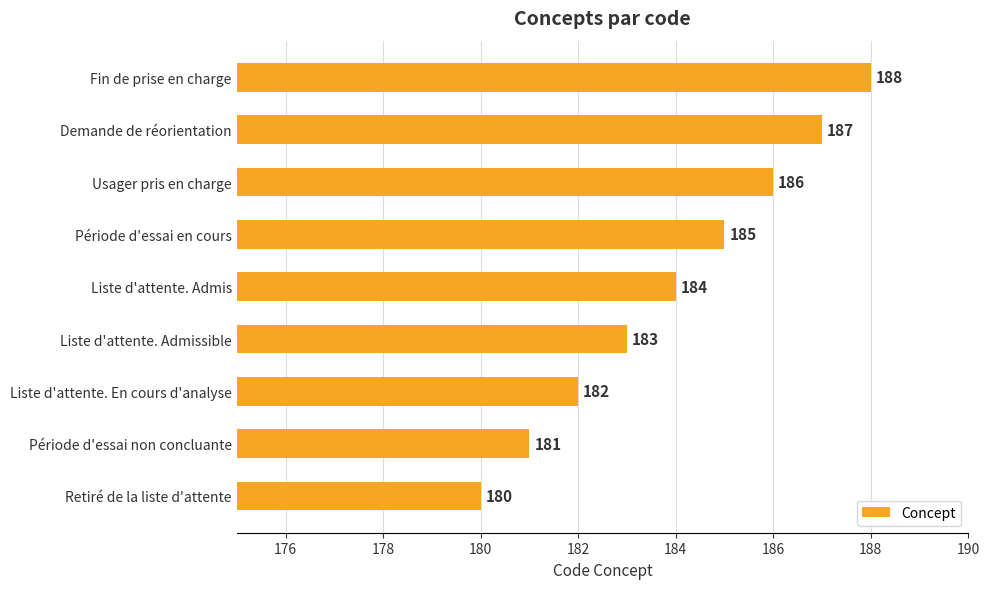

What is the smallest value displayed?

180